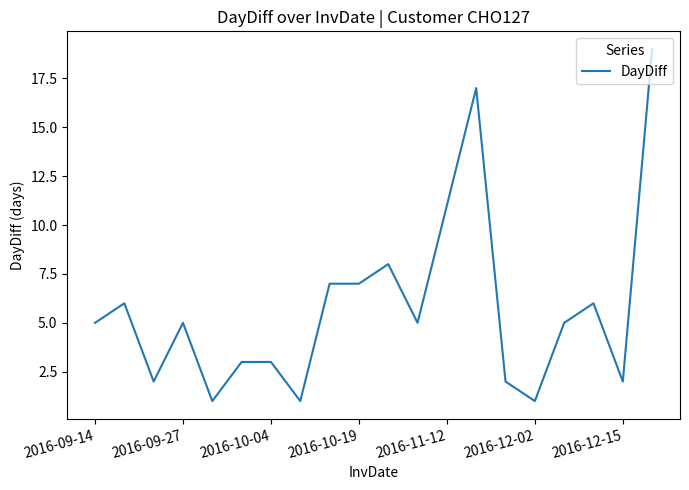

How many series are shown in this chart?

1